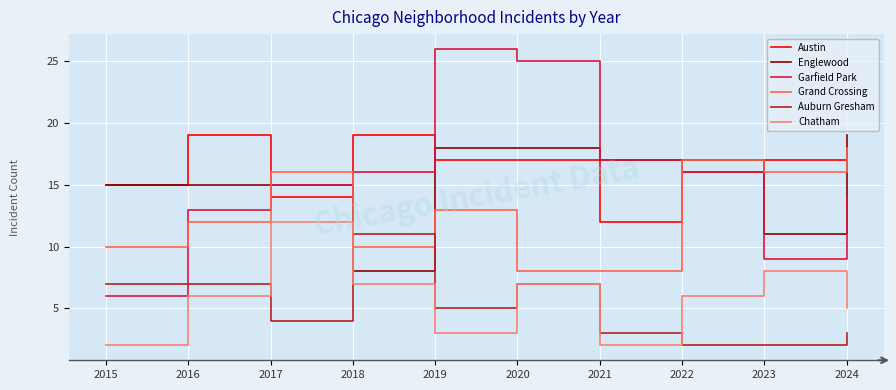

Reading left to right, transcribe all the data shown in this chart.

Austin: 15	19	14	19	17	17	12	16	17	17
Englewood: 15	15	15	8	18	18	17	17	11	19
Garfield Park: 6	13	15	16	26	25	17	16	9	14
Grand Crossing: 10	12	16	10	13	8	8	17	16	18
Auburn Gresham: 7	7	4	11	5	7	3	2	2	3
Chatham: 2	6	12	7	3	7	2	6	8	5